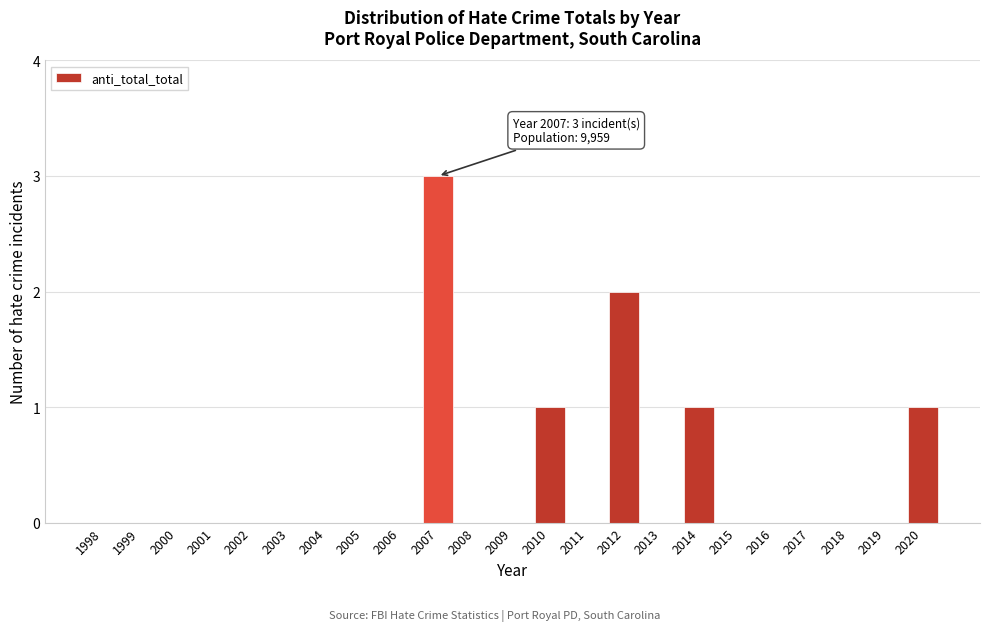

Reading left to right, transcribe all the data shown in this chart.

1998=0	1999=0	2000=0	2001=0	2002=0	2003=0	2004=0	2005=0	2006=0	2007=3	2008=0	2009=0	2010=1	2011=0	2012=2	2013=0	2014=1	2015=0	2016=0	2017=0	2018=0	2019=0	2020=1